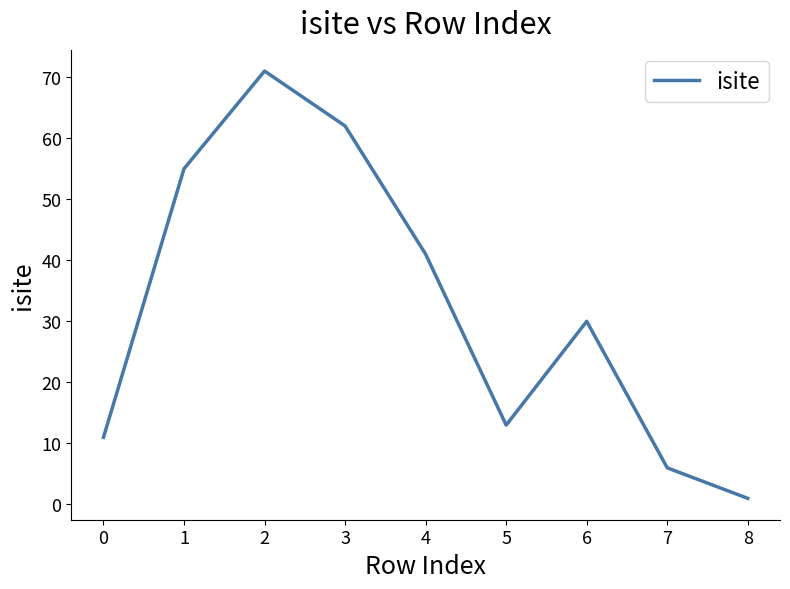

True or false: the data has more than 1 interior local peaks.

True